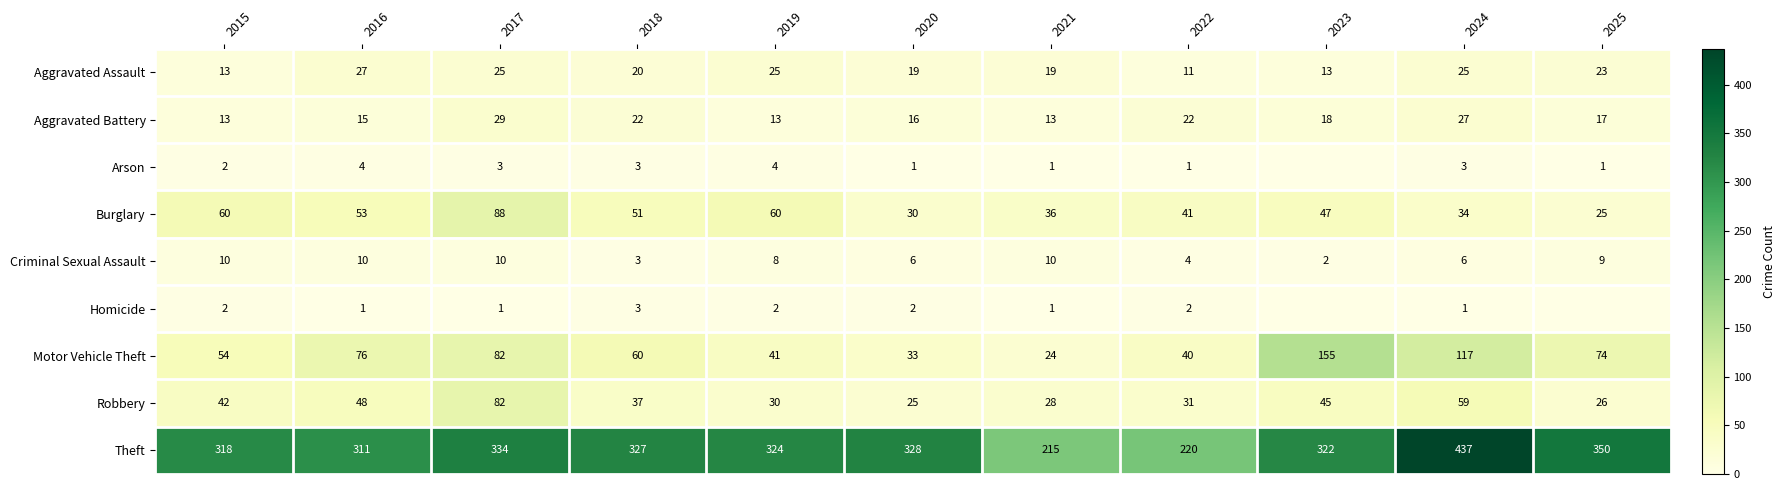

Which label corresponds to the largest value in the chart?

2024